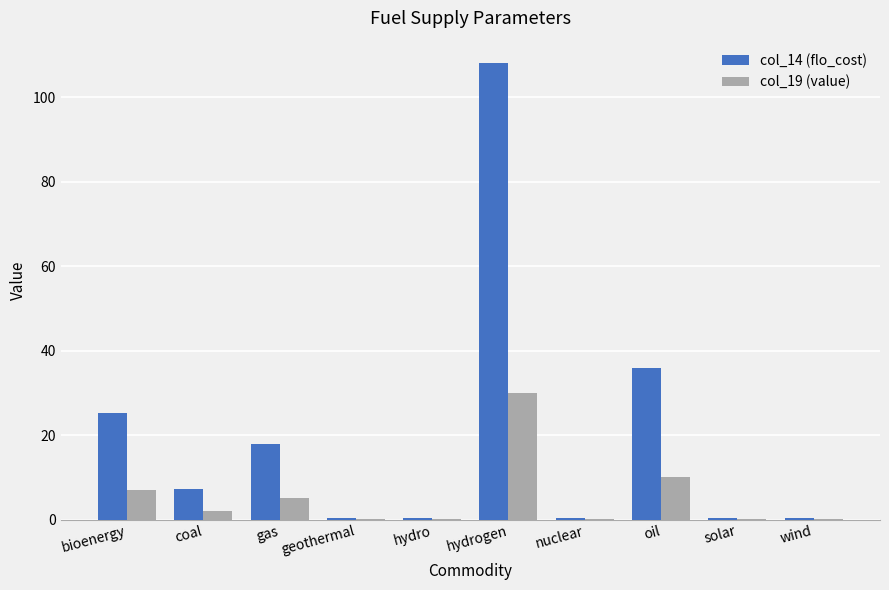

The col_14 (flo_cost) series shows 55.7 at oil. True or false?

False